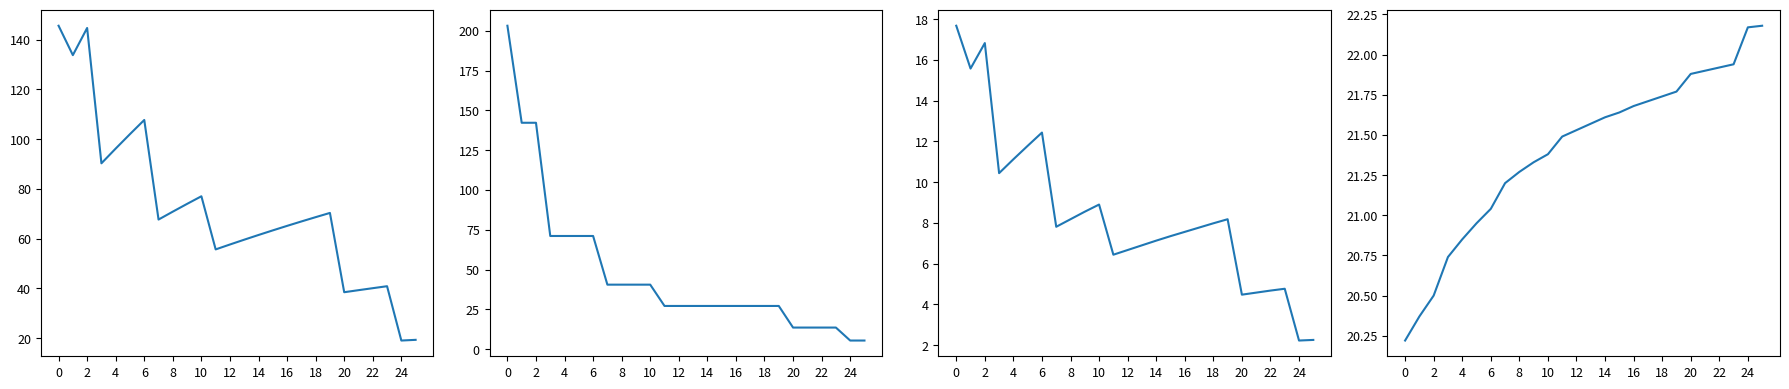

What is the value of the G (m2/ha) point at the 1st from the left?

17.7